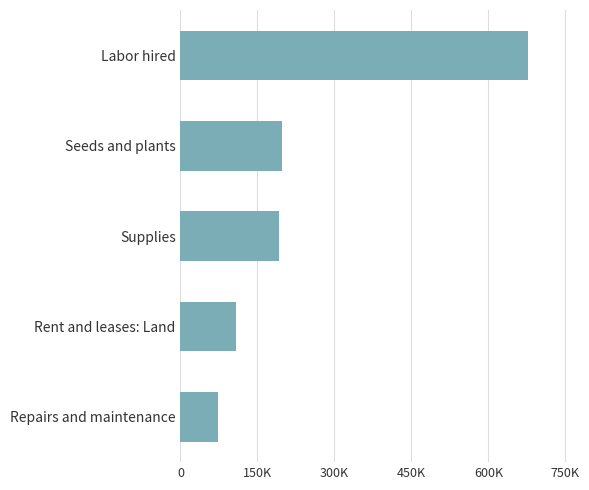

Which label corresponds to the smallest value in the chart?

Repairs and maintenance